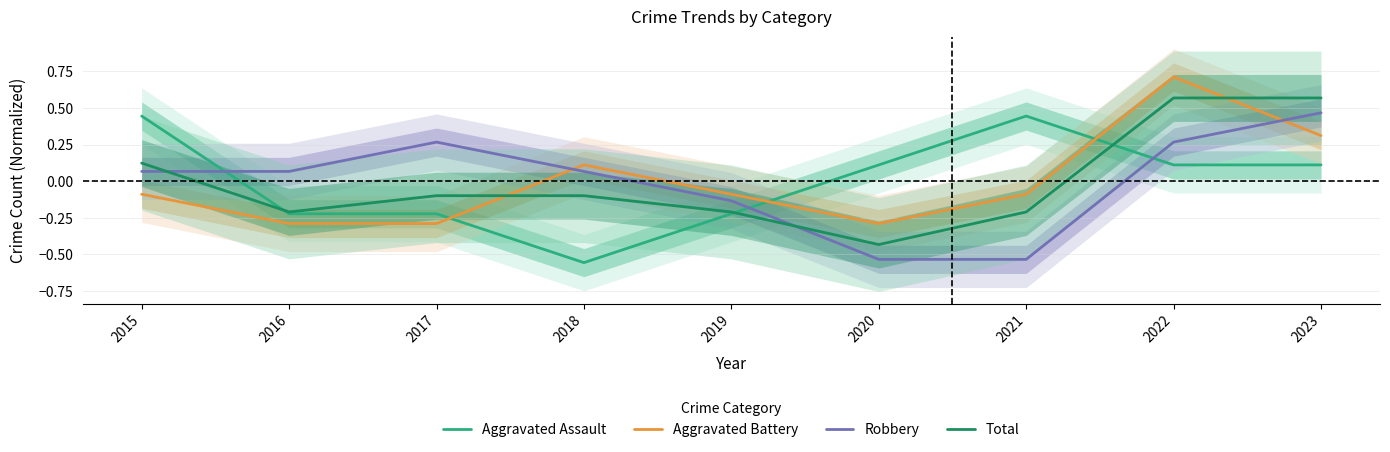

Which series has the largest total across all categories?

Aggravated Assault